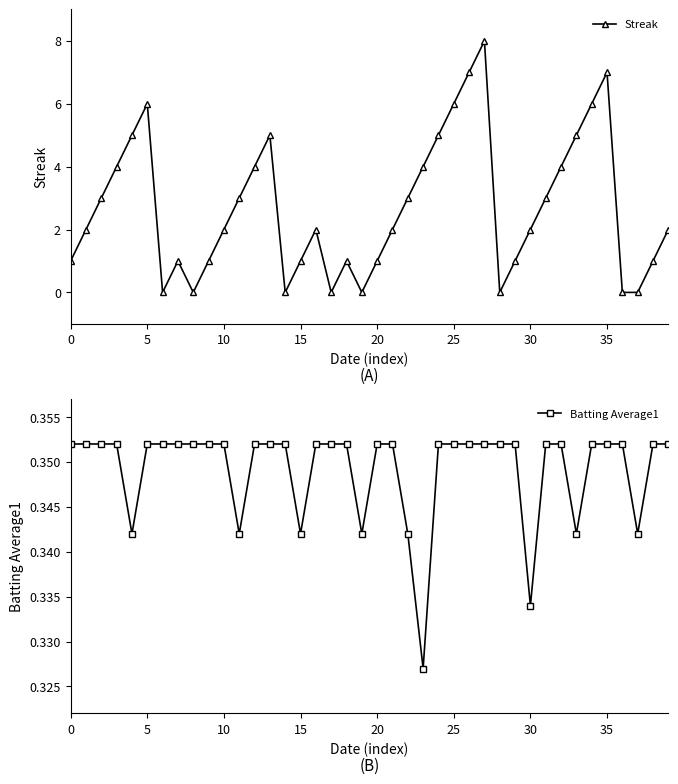

What is the sum of all Batting Average1 values?

14.0